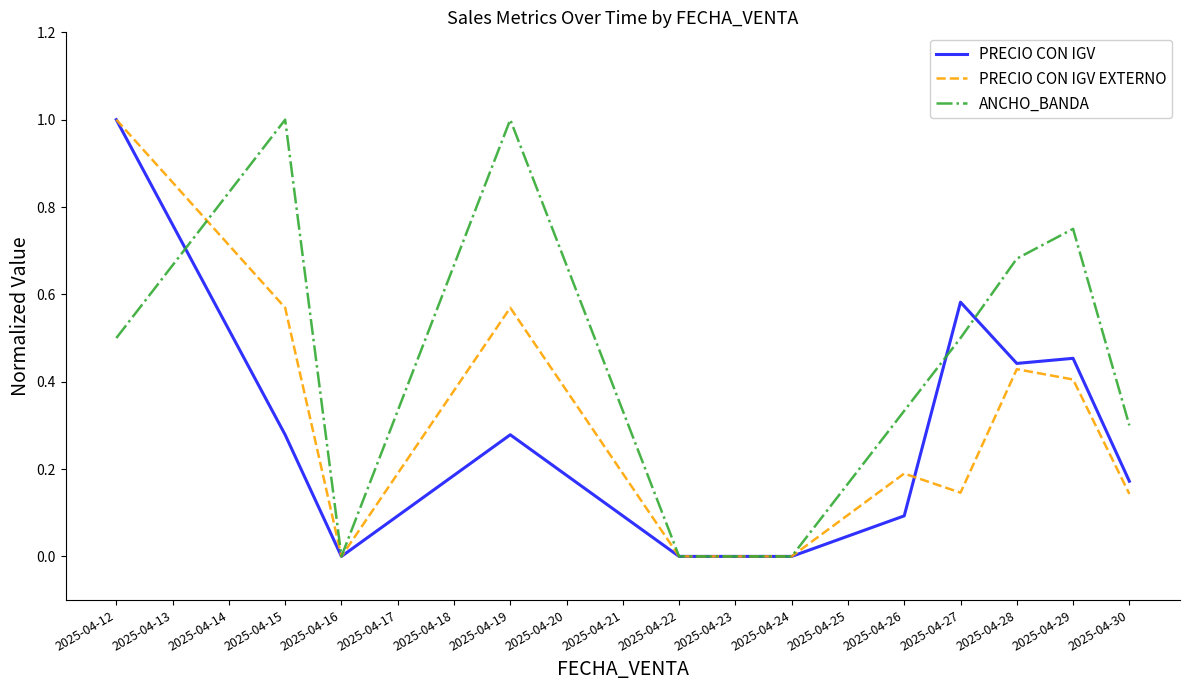

Which series has the largest total across all categories?

ANCHO_BANDA